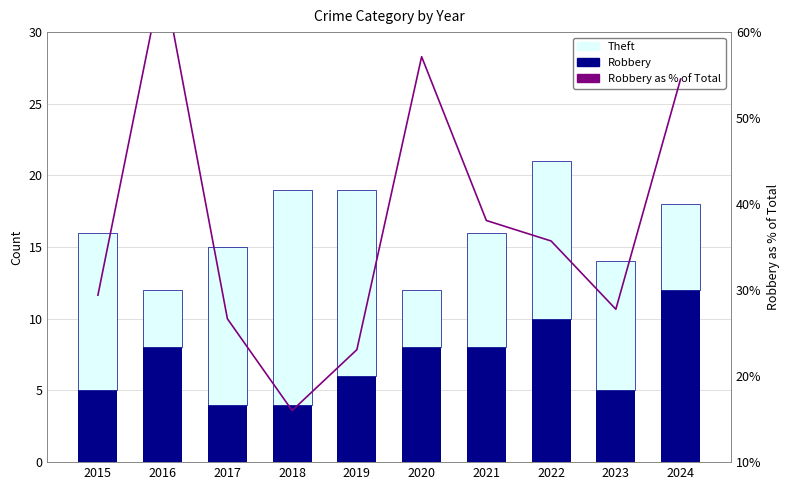

What is the highest value of the Robbery as % of Total series?

66.7